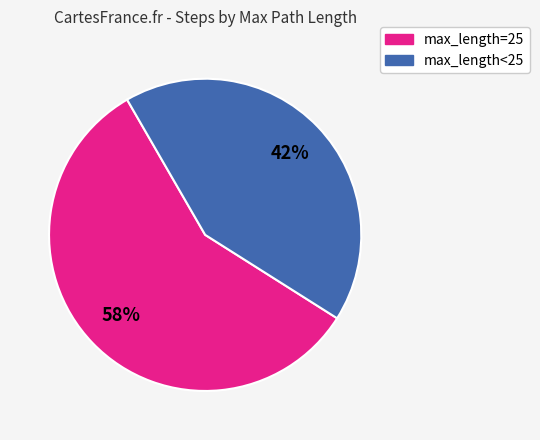

To the nearest percent, what is the average slice percentage?

50%